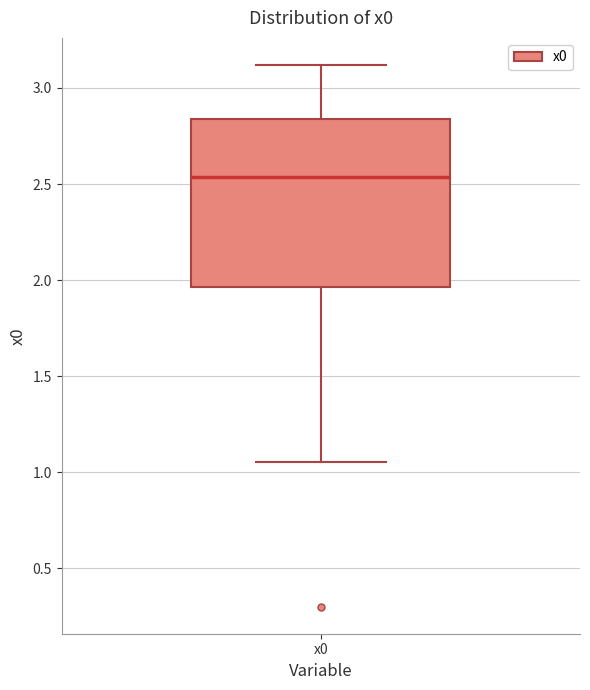

Where does the median line of the box for x0 sit on the y-axis? The values are not printed on the chart, so give them approximately, as read against the axis.

2.55